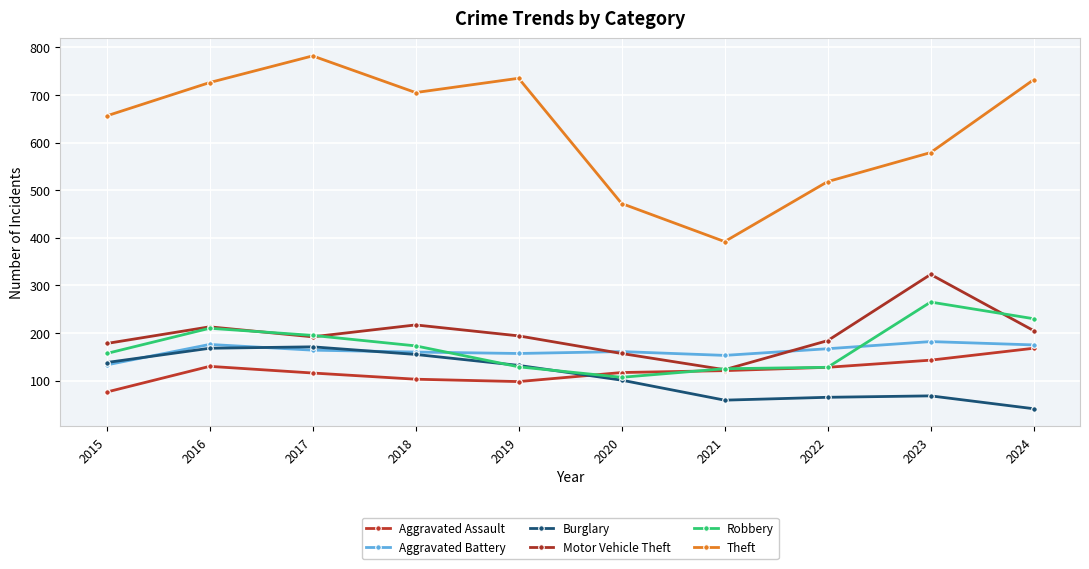

What are all the series names shown in the legend?

Aggravated Assault, Aggravated Battery, Burglary, Motor Vehicle Theft, Robbery, Theft